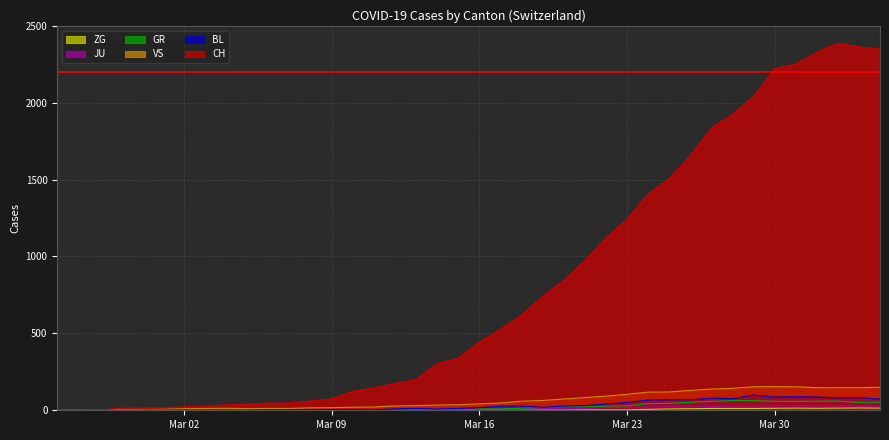

How many interior local peaks does the BL series have?

7